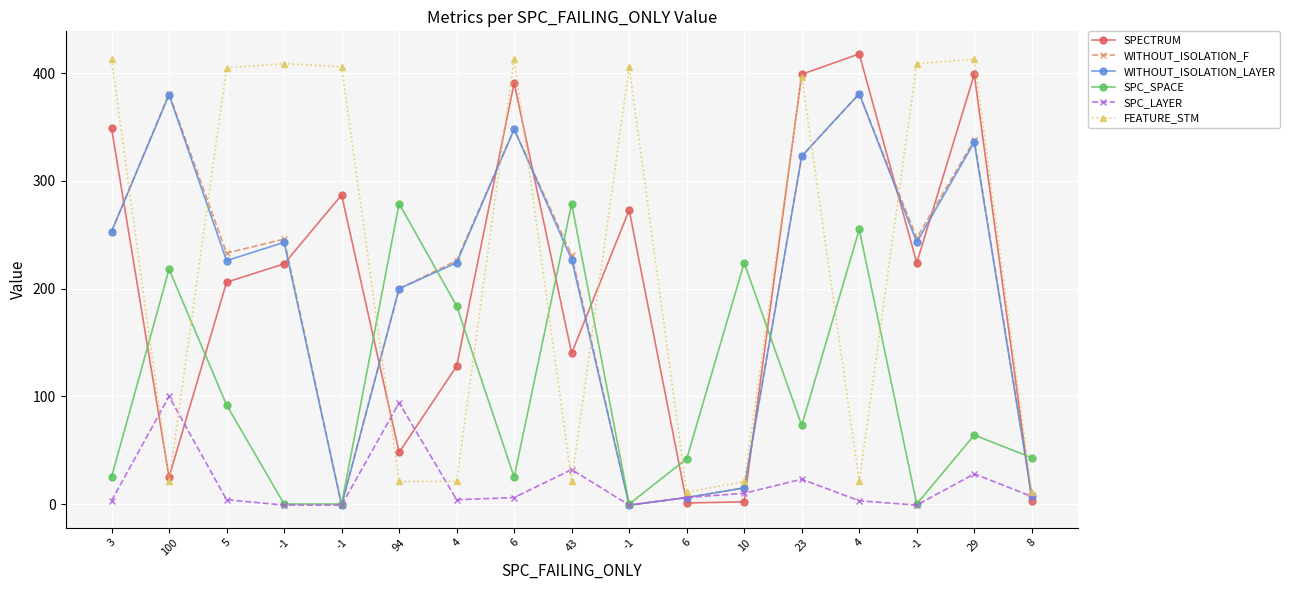

How many interior local peaks does the SPECTRUM series have?

5